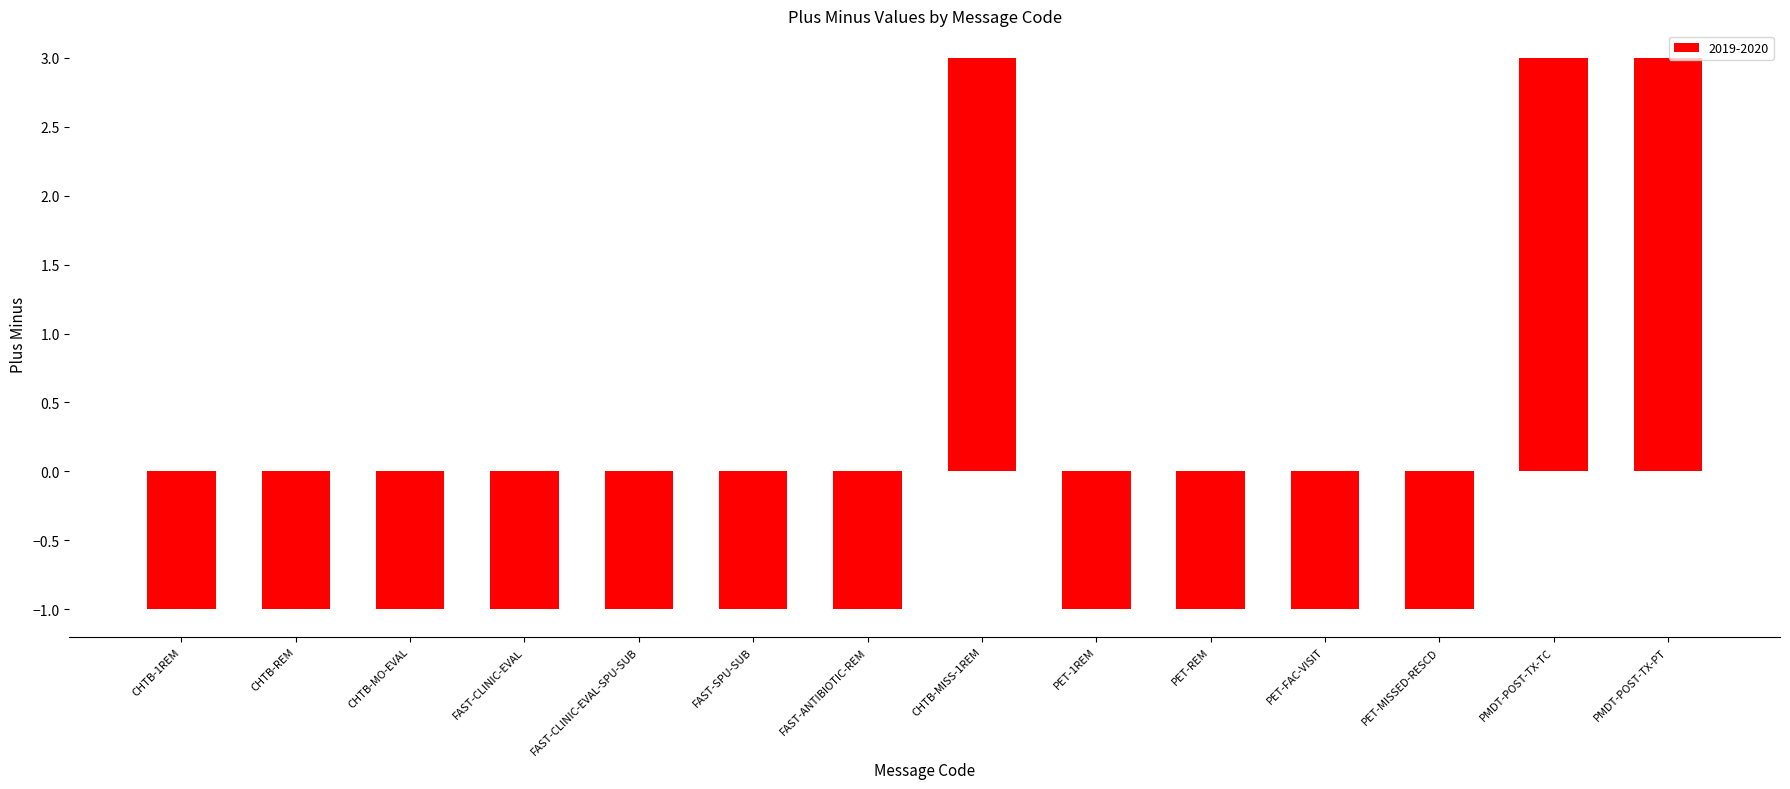

Does the chart contain any negative values?

Yes